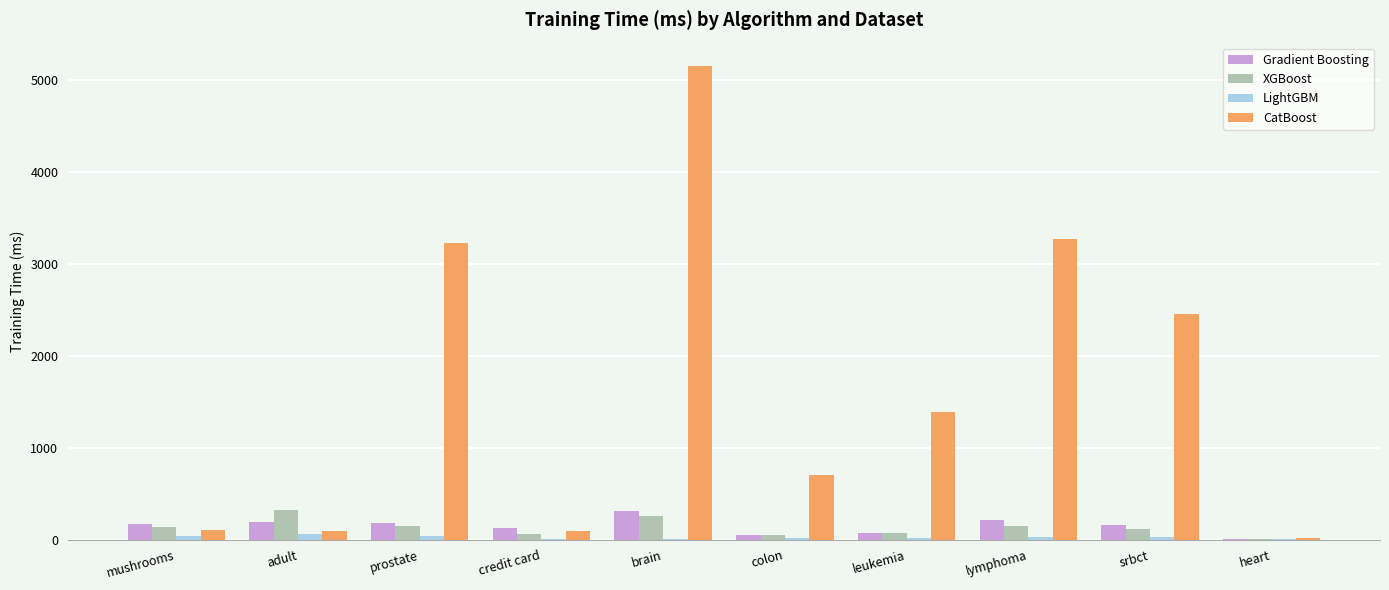

The value of Gradient Boosting at credit card is 132.0. True or false?

True